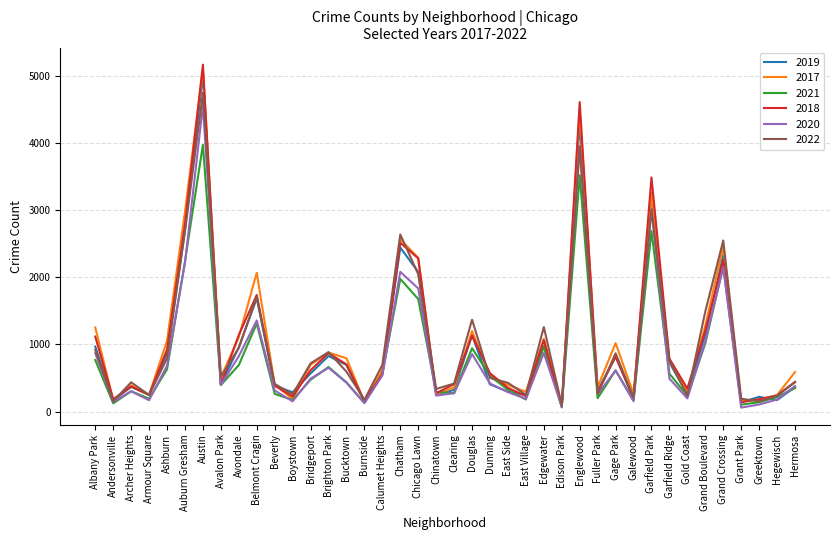

At which category does 2017 reach its first local peak?

Archer Heights